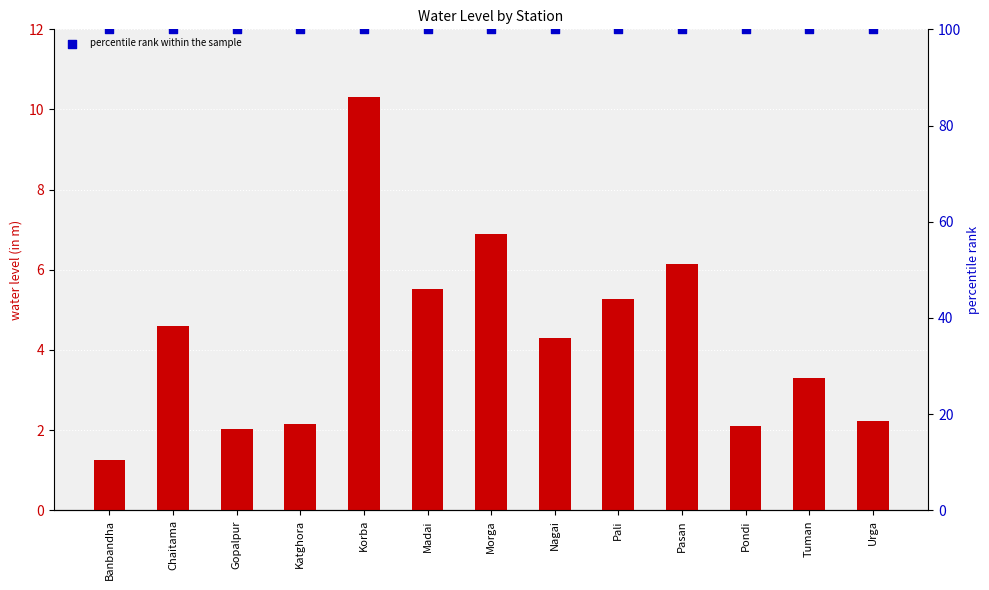

At how many categories does at least one series exceed 24?

13